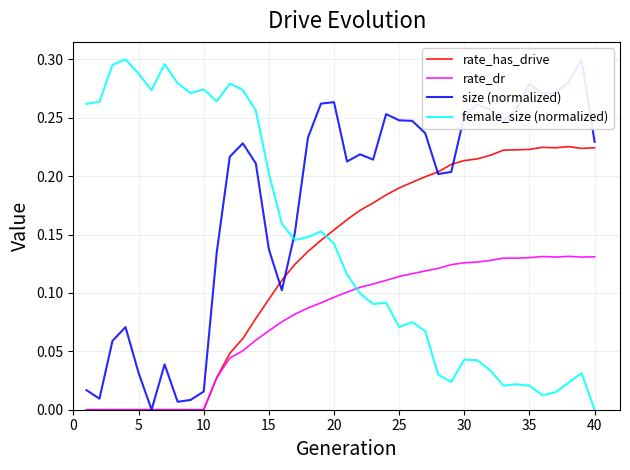

How many lines are shown in the chart?

4